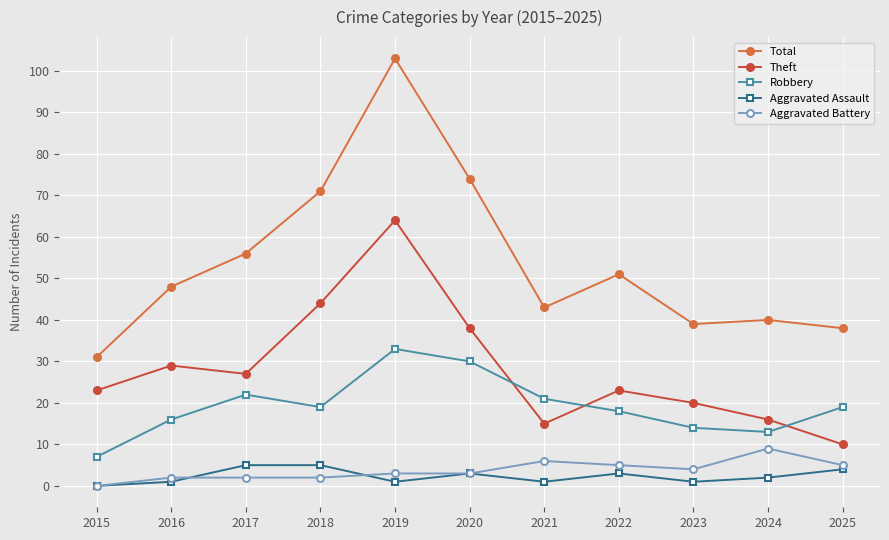

What is the approximate value of Aggravated Battery at 2019?

3